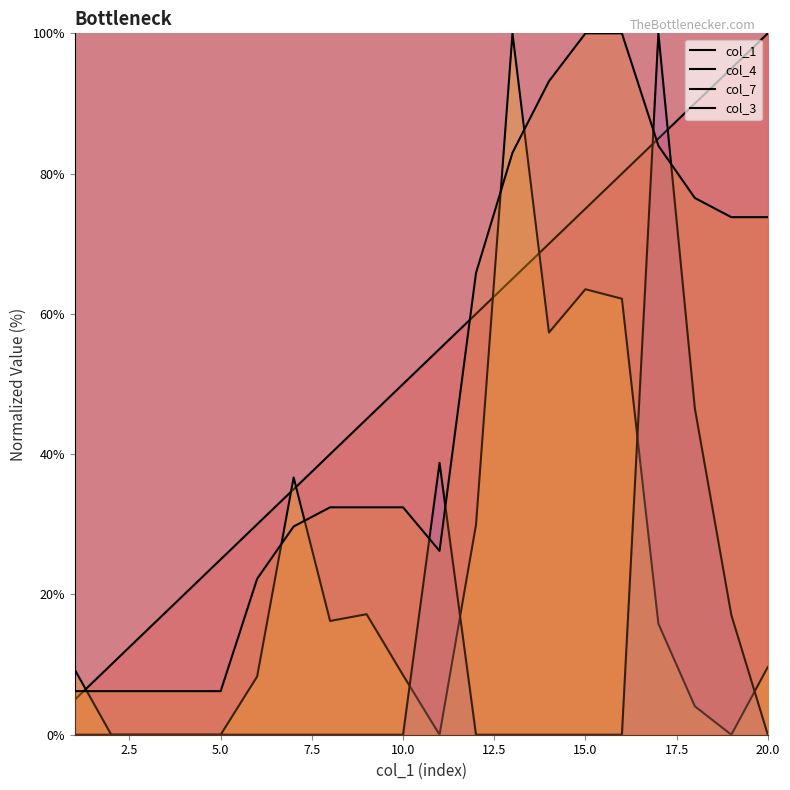

True or false: col_1 has a value of 19.0 at 12.

False